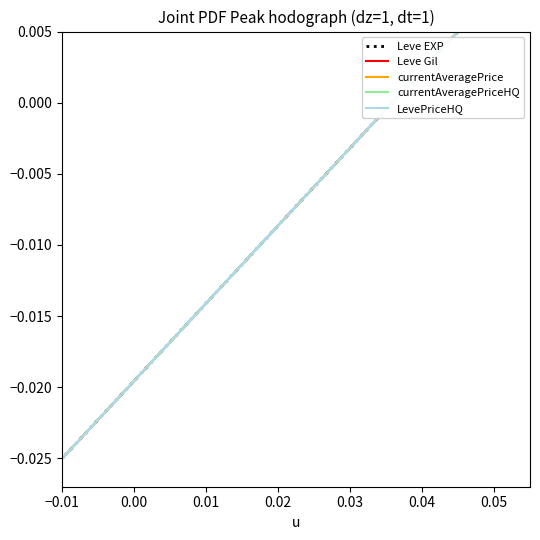

What is the label of the 7th point from the right?

−0.01